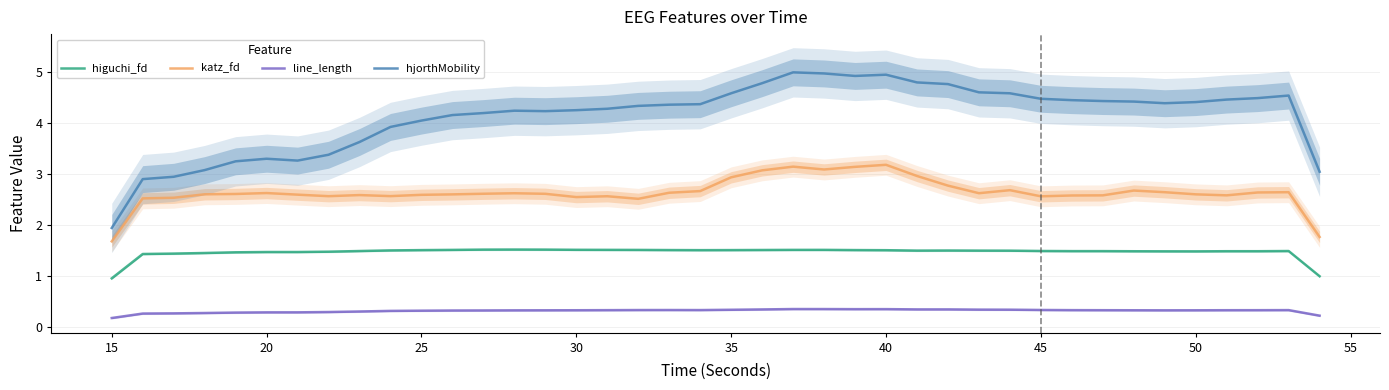

The value of katz_fd at 35 is 1.1. True or false?

False